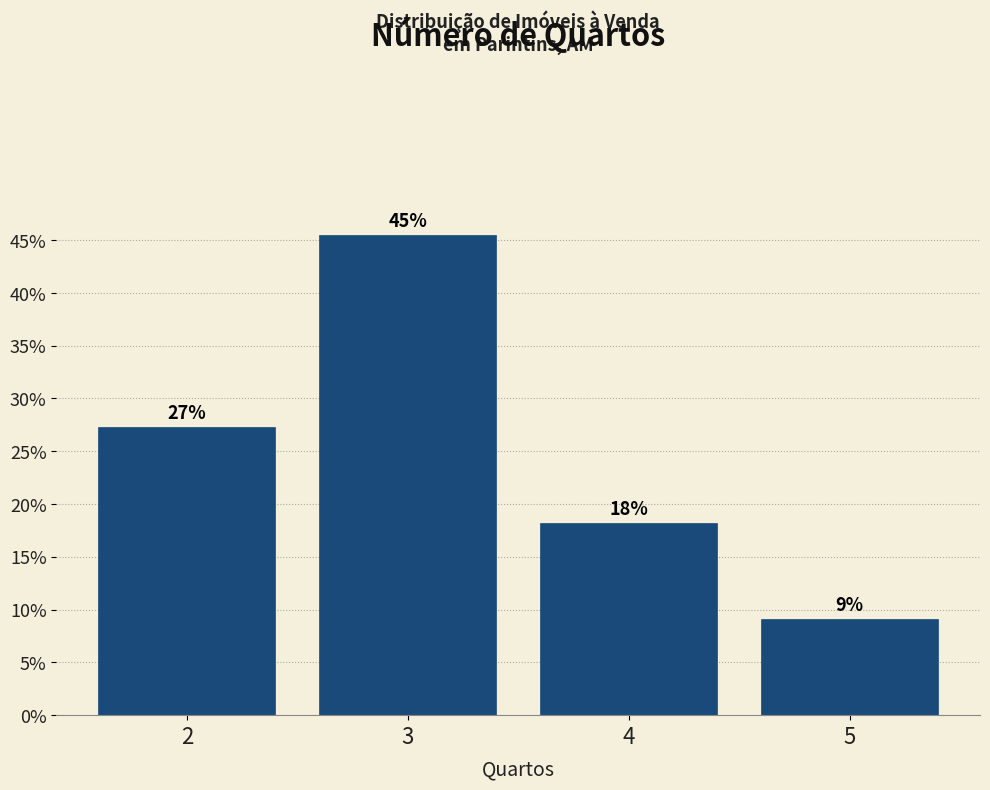

Are the bars horizontal?

No